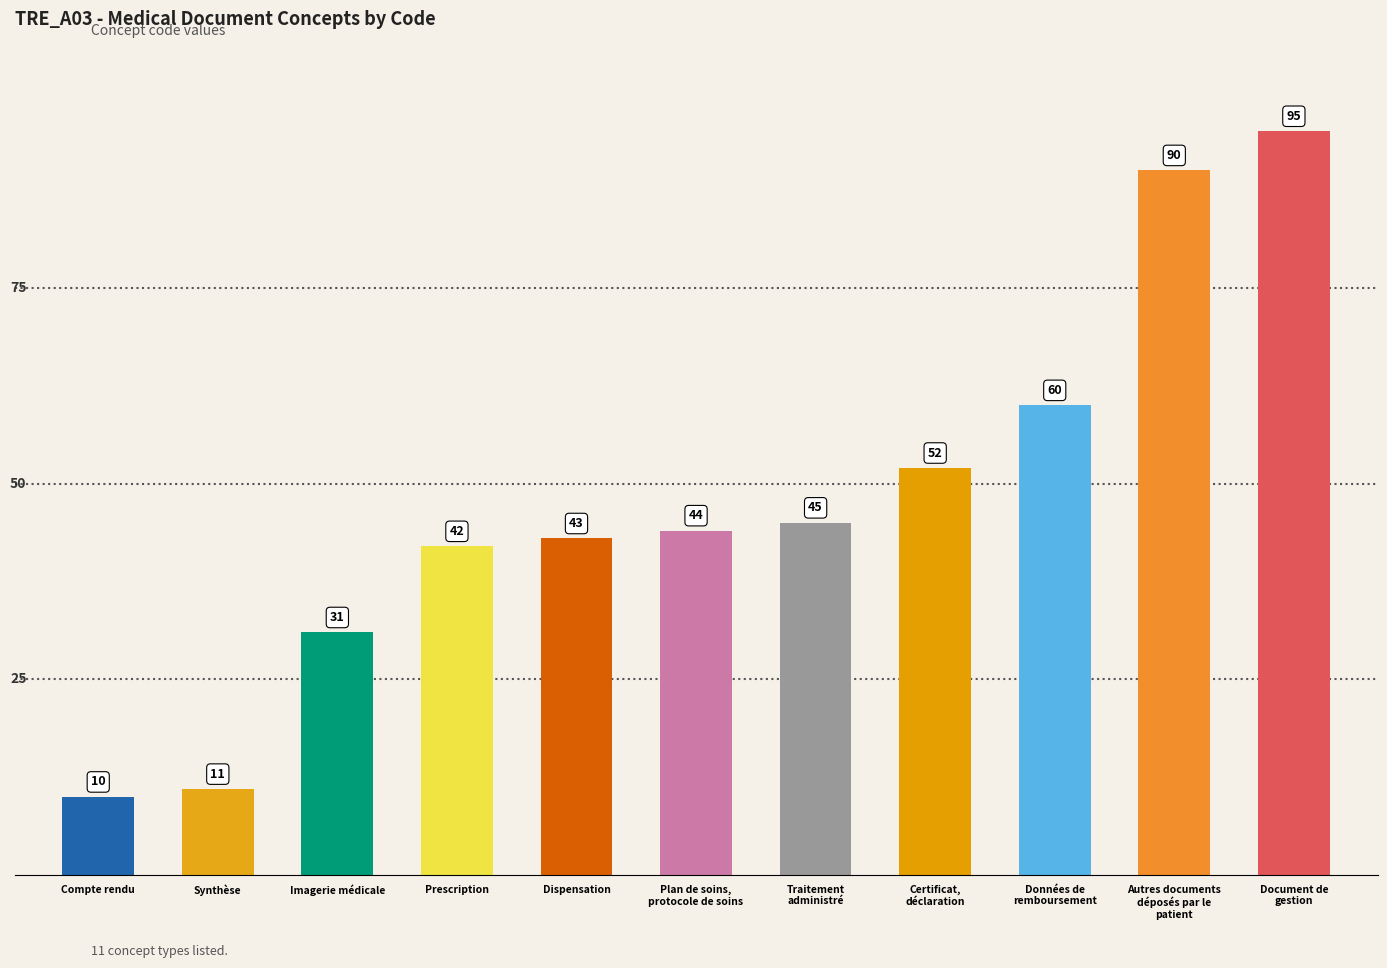

Between Compte rendu and Plan de soins,
protocole de soins, which is larger?

Plan de soins,
protocole de soins